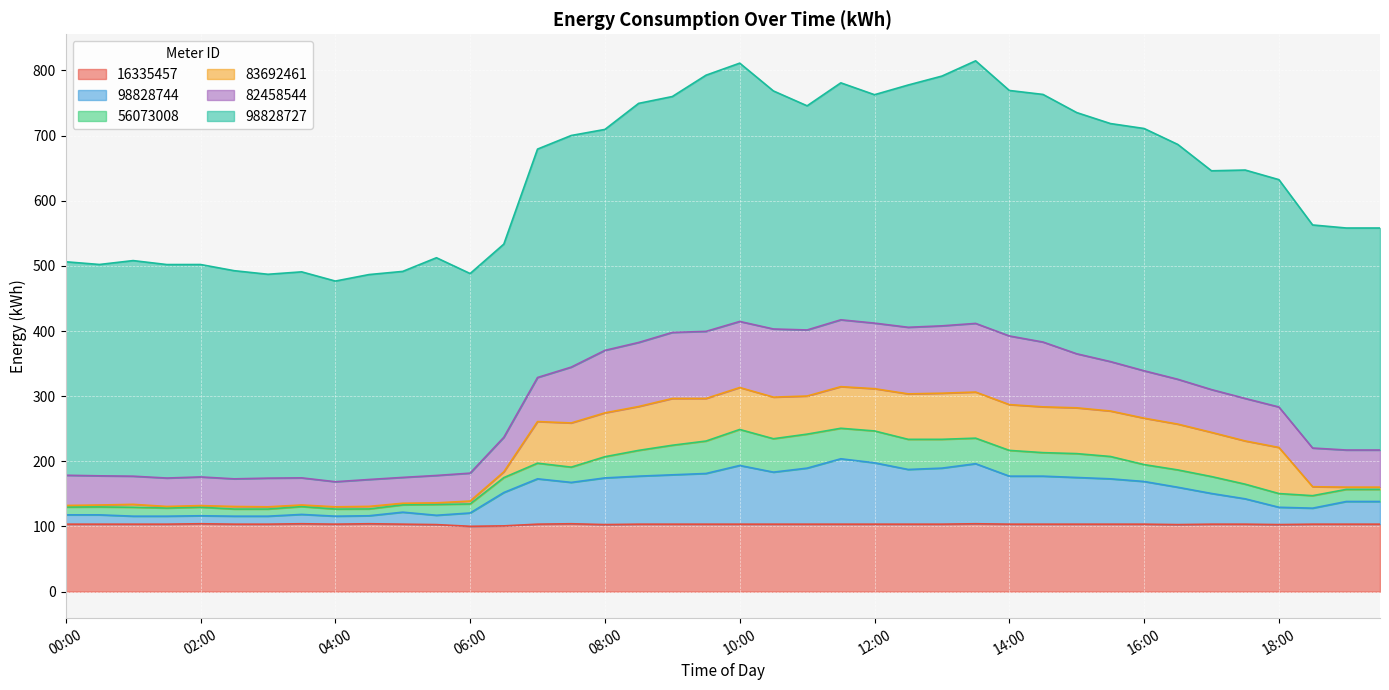

Which series changed the most between 00:30 and 08:30?

83692461